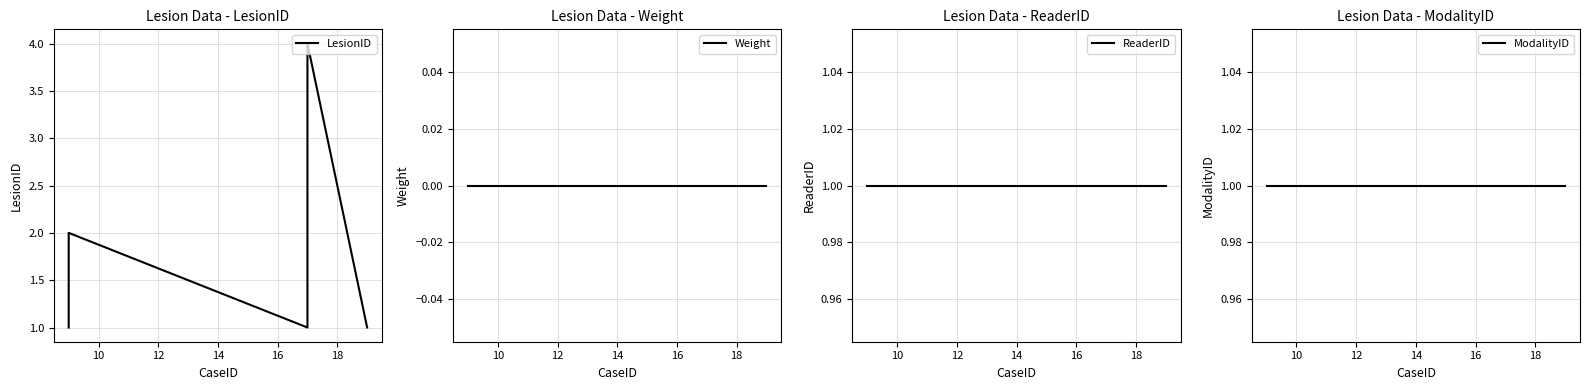

What is the difference between the maximum and minimum values in the LesionID series?

3